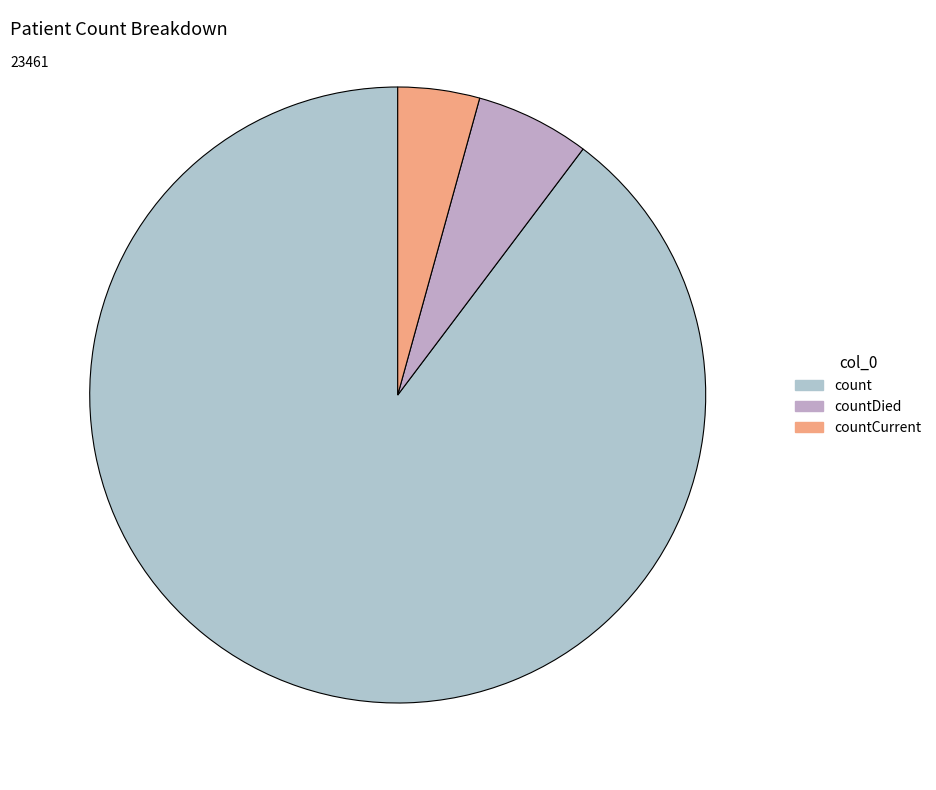

To the nearest percent, what is the average slice percentage?

33%